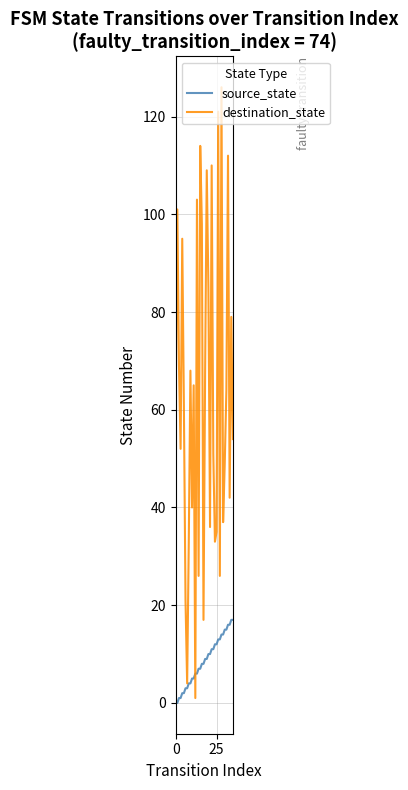

How many lines are shown in the chart?

2